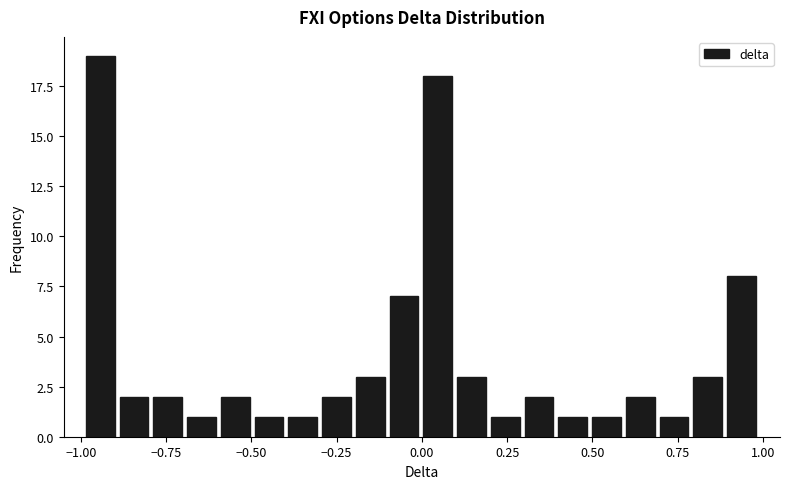

Read against the x-axis, roughly where is the centre of the tallest bar?

-0.95